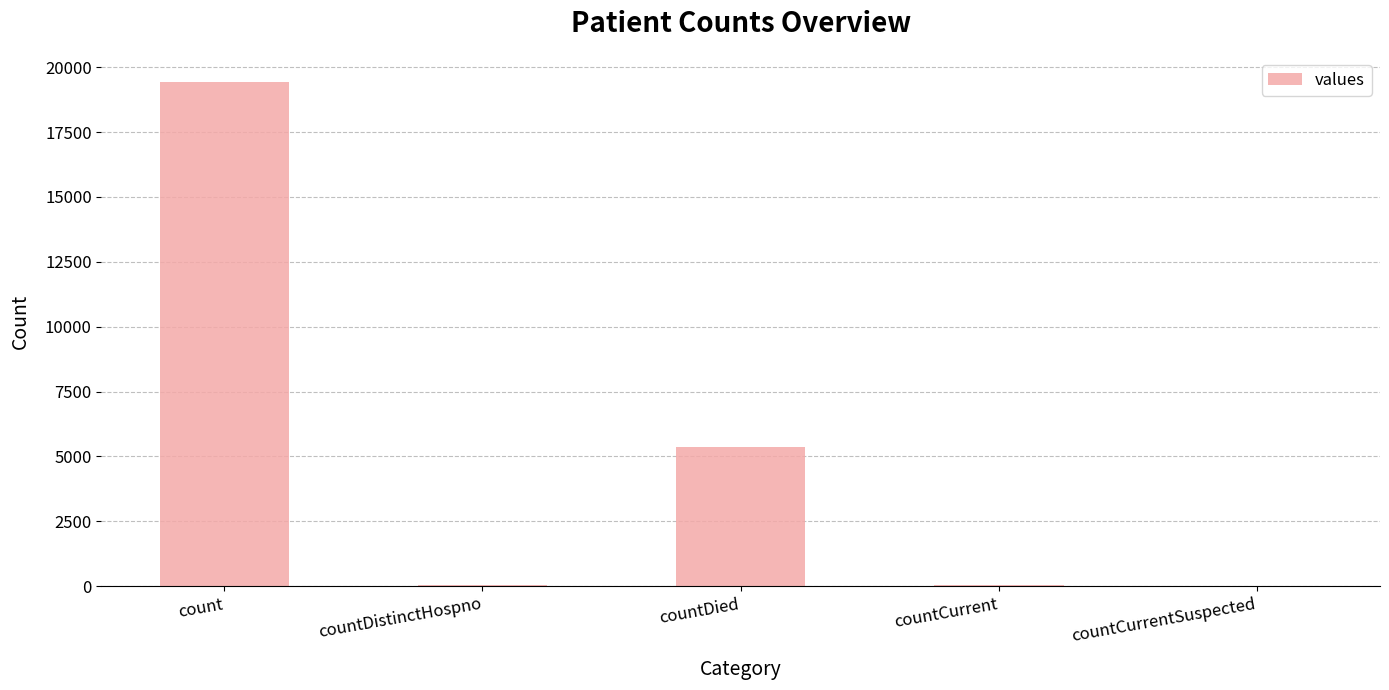

What is the greatest value displayed?

19420